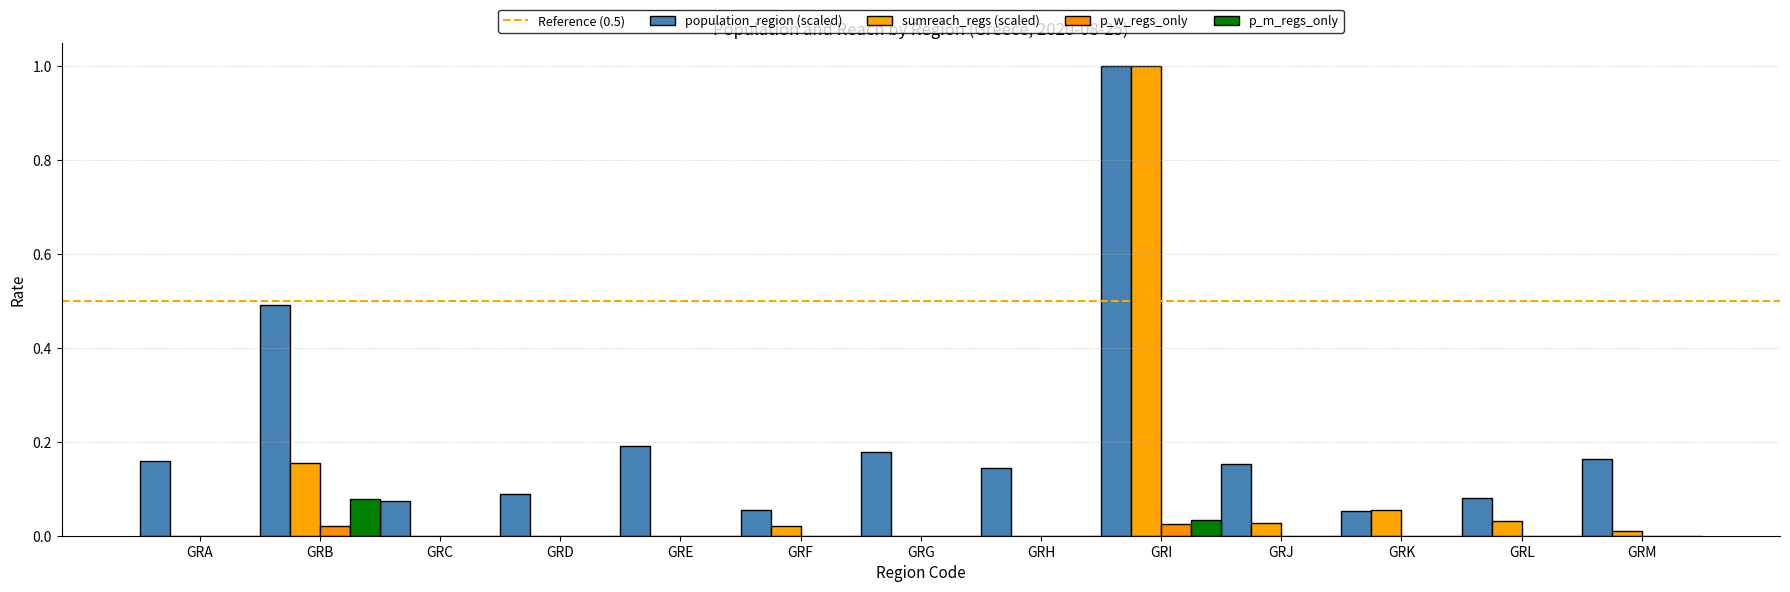

Does the chart contain stacked bars?

No